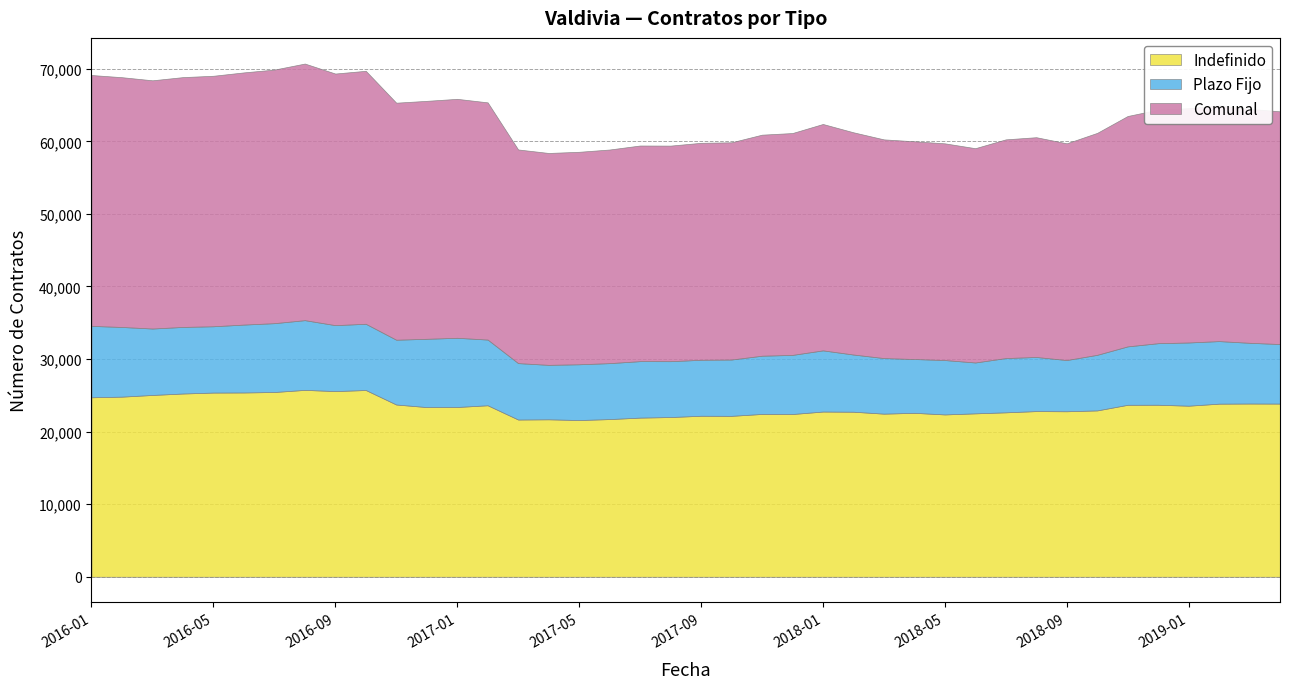

Is the value of Plazo Fijo at 2019-02 greater than the value of Comunal at 2016-12?

No